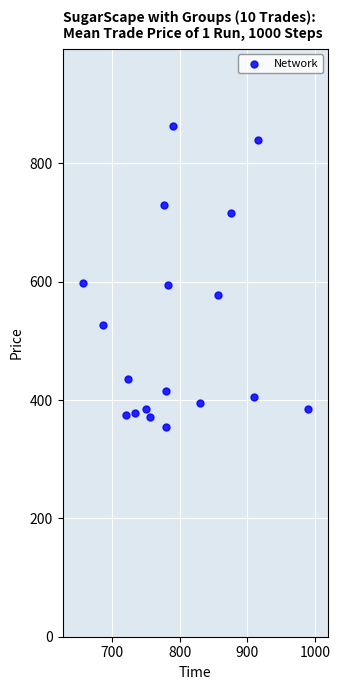

What is the range of Y values (max minus min)?

509.6